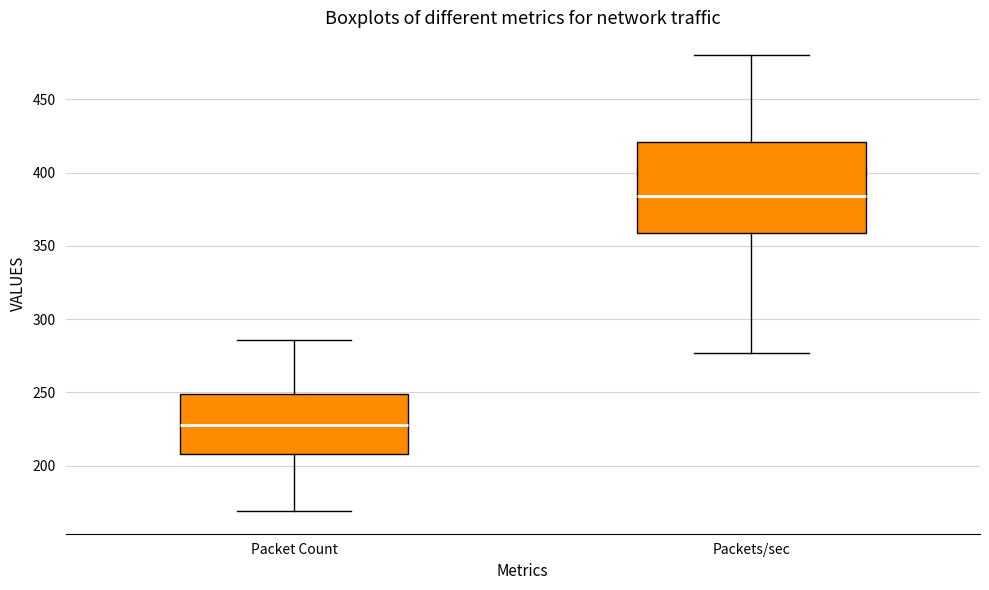

Reading left to right, read every box against the y-axis: the position of its median line, the range the box covers, and the ends of its whiskers. The values are not printed on the chart, so give them approximately, as read against the axis.

Packet Count: median 230, box 210 to 250, whiskers 170 to 285
Packets/sec: median 385, box 360 to 420, whiskers 275 to 480